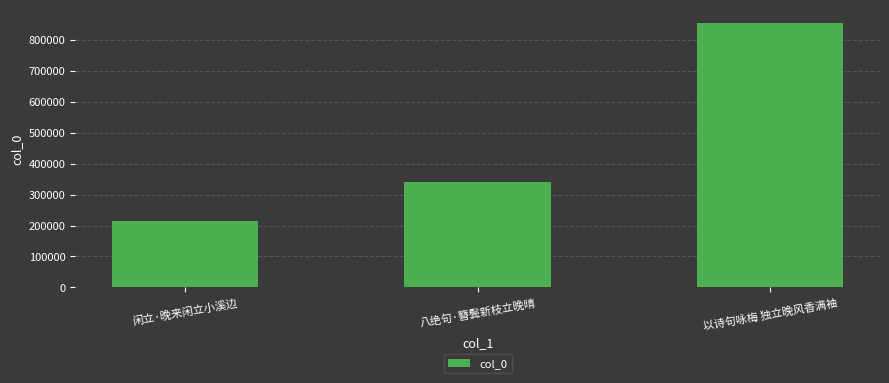

What is the label of the 1st bar from the left?

闲立·晚来闲立小溪边